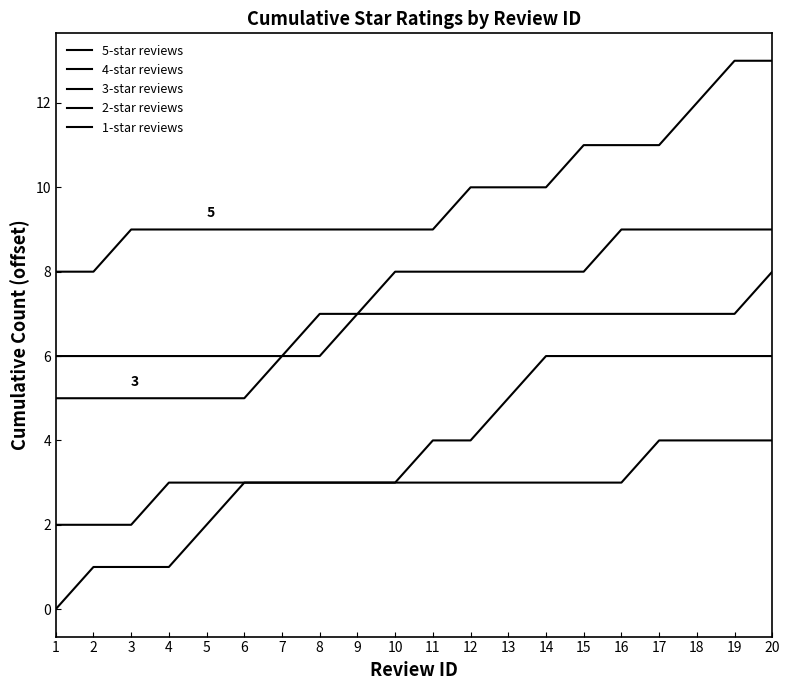

What is the difference between the highest and lowest values at 15?

8